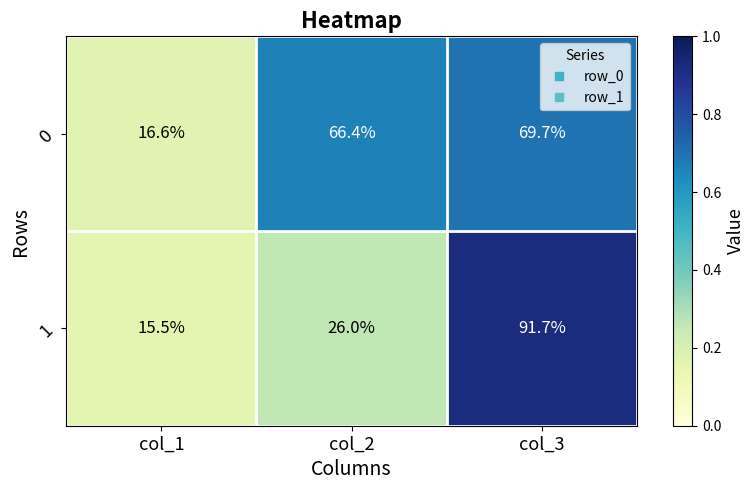

What is the total value across all series at col_2?

92.4